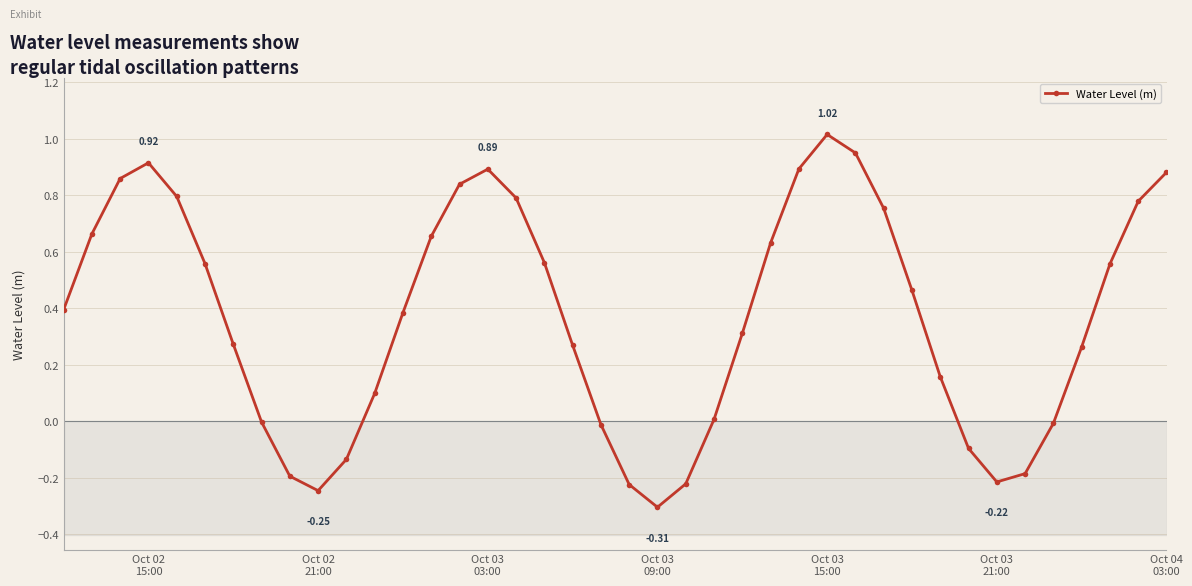

What is the average value?

0.4